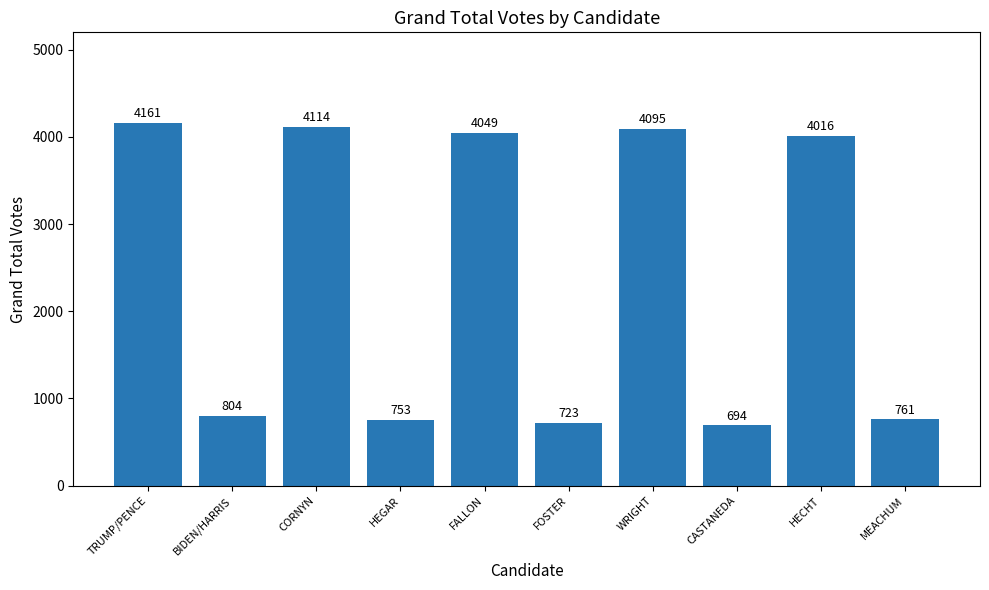

Reading left to right, transcribe all the data shown in this chart.

TRUMP/PENCE=4161	BIDEN/HARRIS=804	CORNYN=4114	HEGAR=753	FALLON=4049	FOSTER=723	WRIGHT=4095	CASTANEDA=694	HECHT=4016	MEACHUM=761